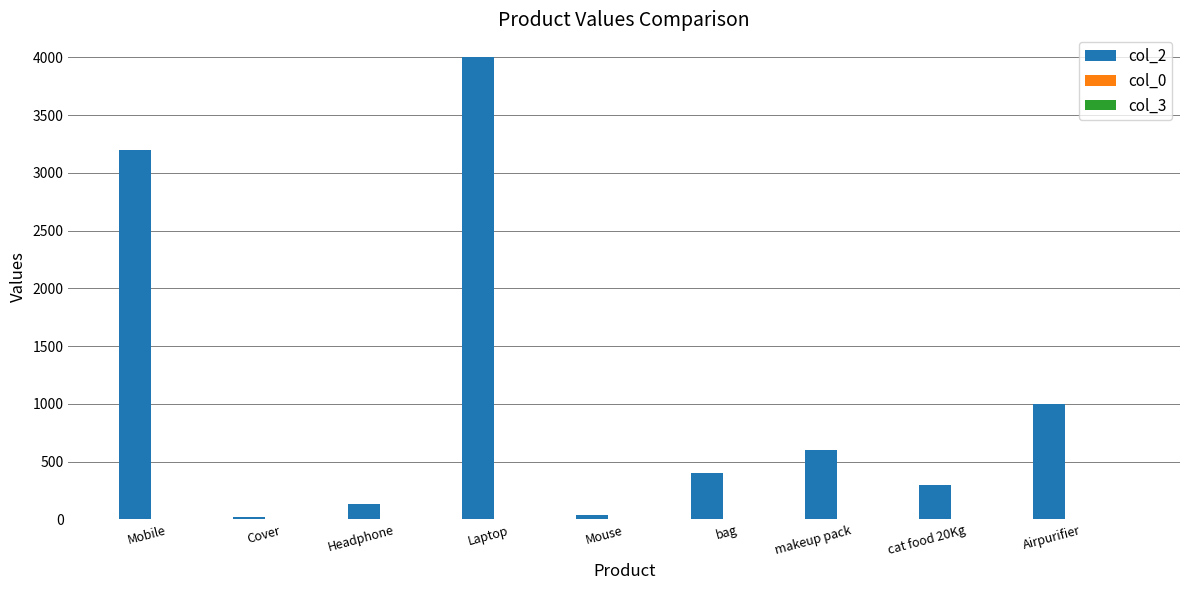

Which series has the largest total across all categories?

col_2